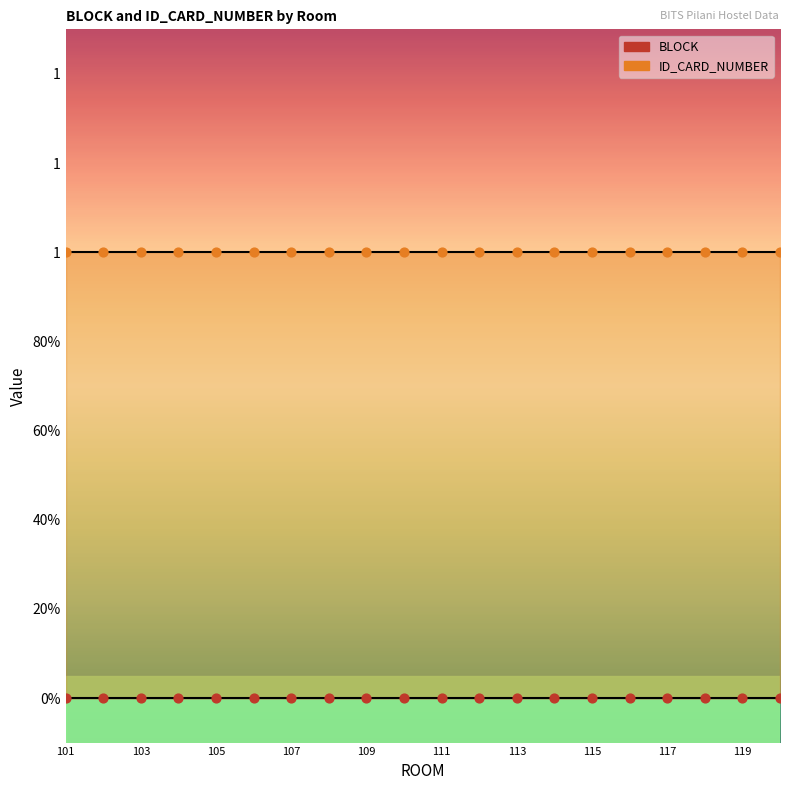

Which series contains the highest Y value?

ID_CARD_NUMBER